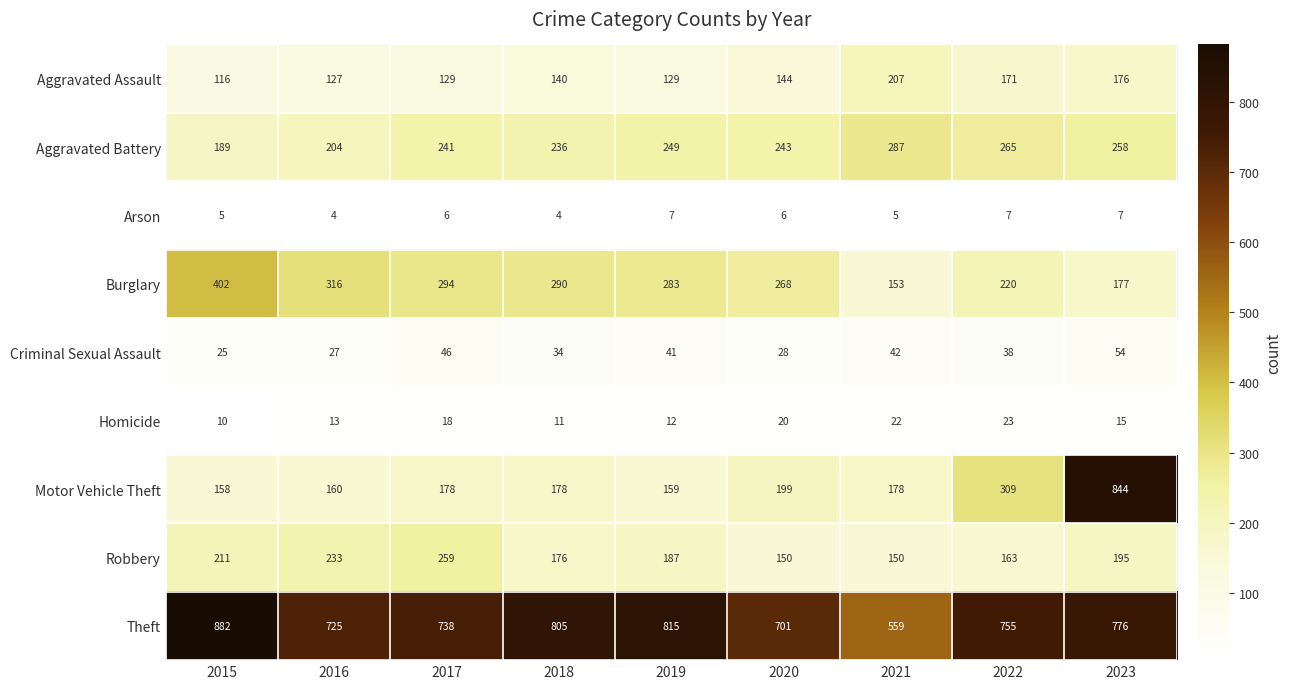

List the series in order of their peak value, lowest first.

Arson, Homicide, Criminal Sexual Assault, Aggravated Assault, Robbery, Aggravated Battery, Burglary, Motor Vehicle Theft, Theft